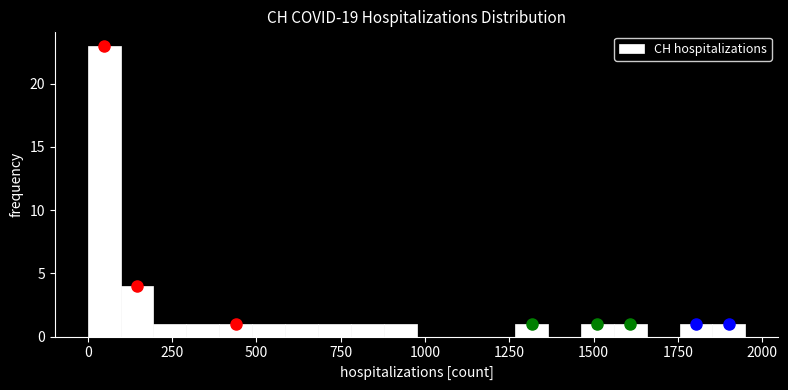

Read against the x-axis, roughly where is the centre of the tallest bar?

50